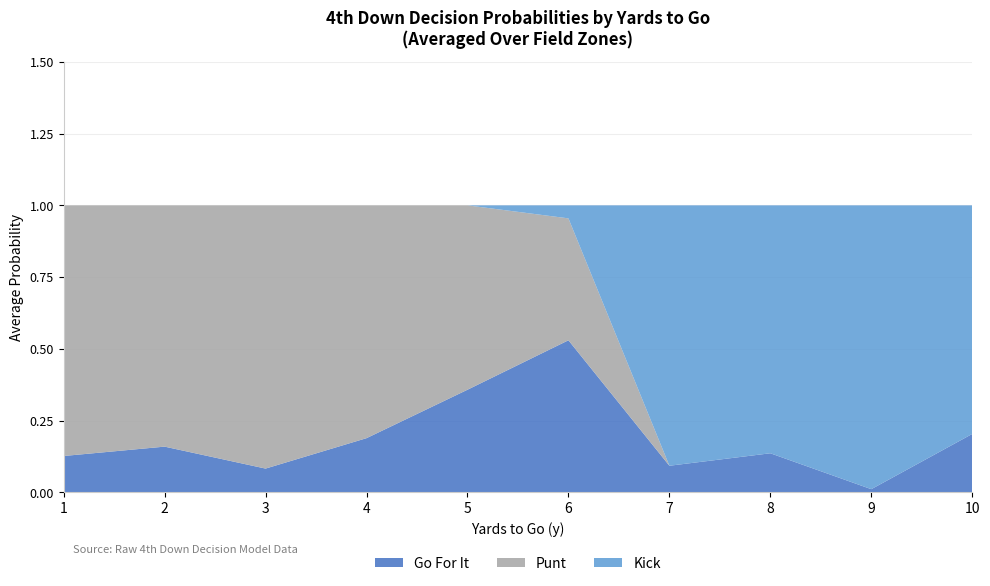

The value of Go For It at 10 is 0.1. True or false?

False